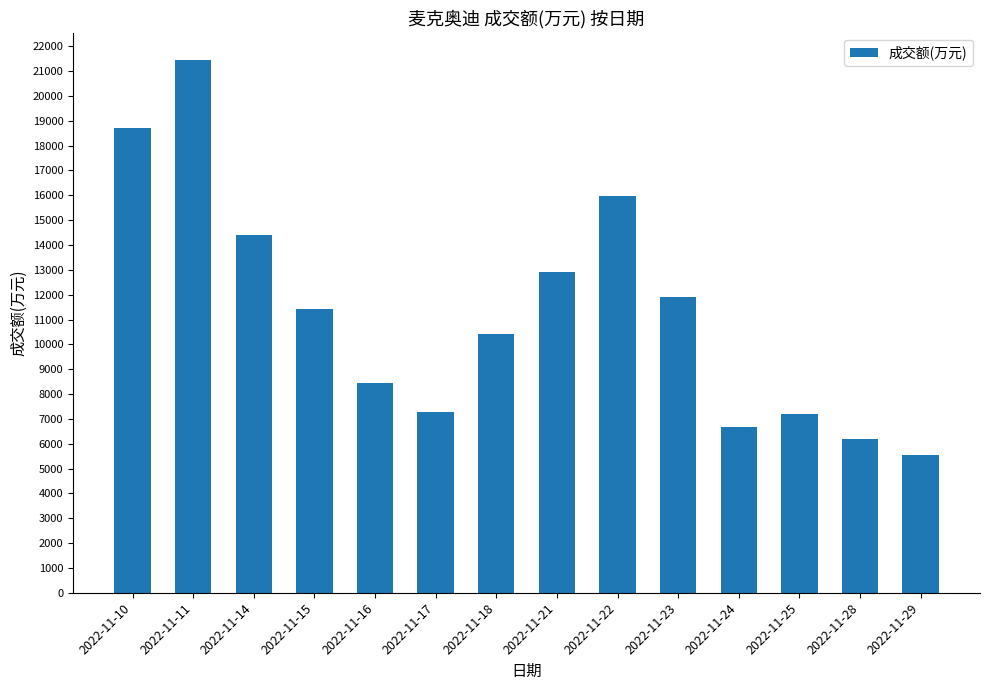

What is the value of the 13th bar from the left?

6175